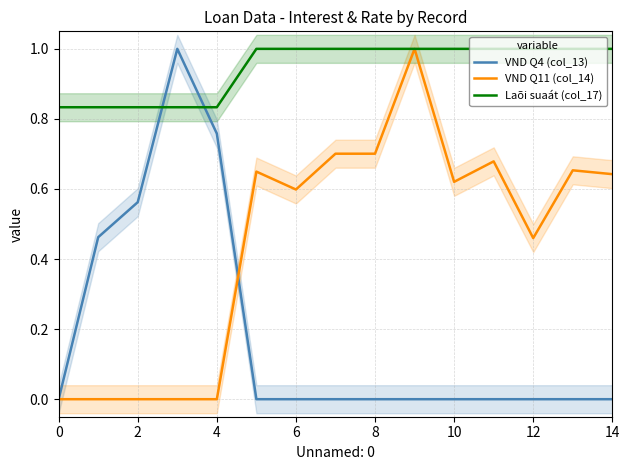

True or false: Laõi suaát (col_17) and VND Q4 (col_13) cross at least once.

True